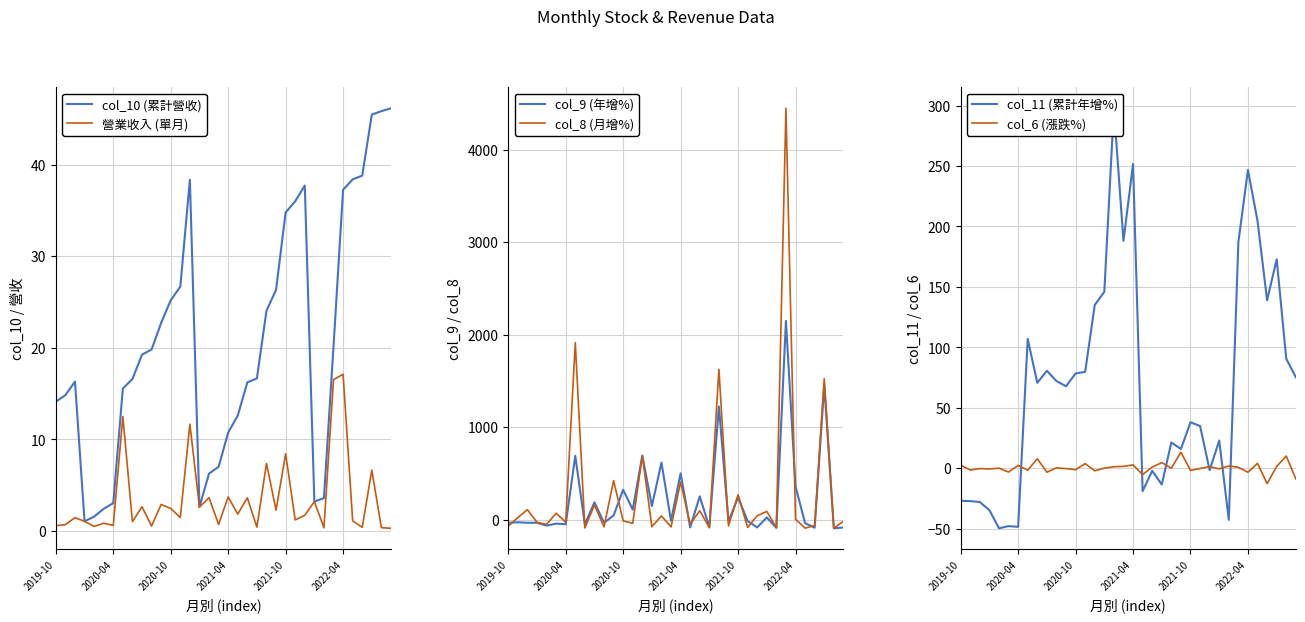

Rank the series at 8 from highest to lowest value.

col_11 (累計年增%), col_10 (累計營收), col_6 (漲跌%), 營業收入 (單月), col_9 (年增%), col_8 (月增%)